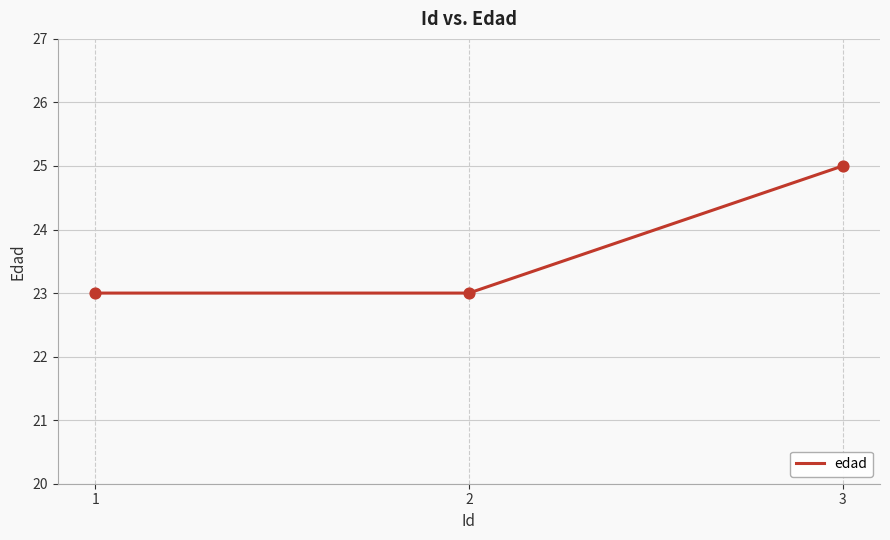

Which has a higher value, 1 or 3?

3